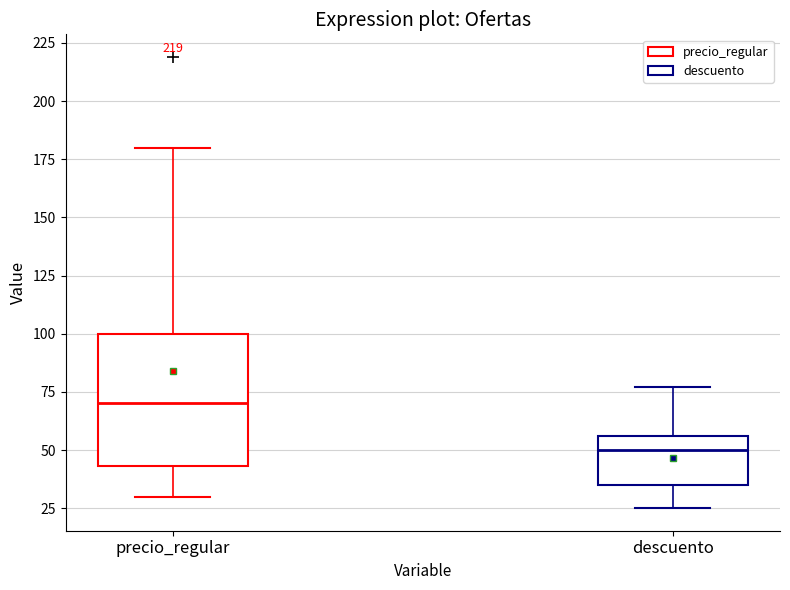

Reading left to right, transcribe this box plot: for each box, give where its median line is, the range the box spans, and where its two whiskers end, as read against the y-axis. The values are not printed on the chart, so give them approximately, as read against the axis.

precio_regular: median 70, box 45 to 100, whiskers 30 to 180
descuento: median 50, box 35 to 55, whiskers 25 to 75